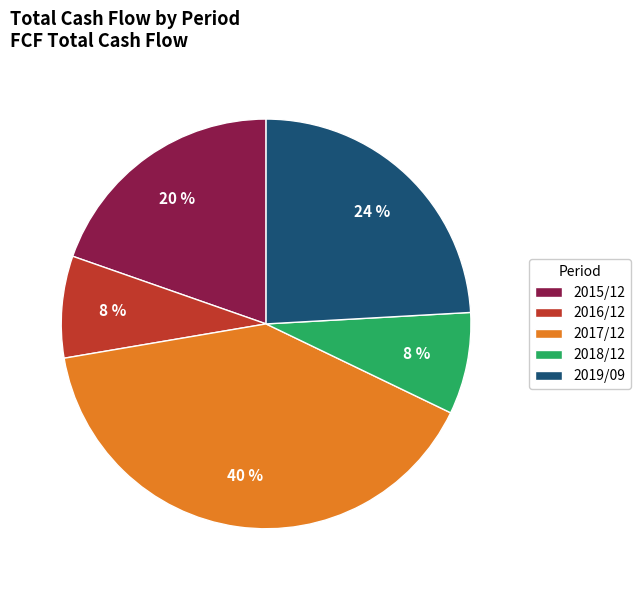

Do 2016/12 and 2015/12 together represent more than half of the pie?

No